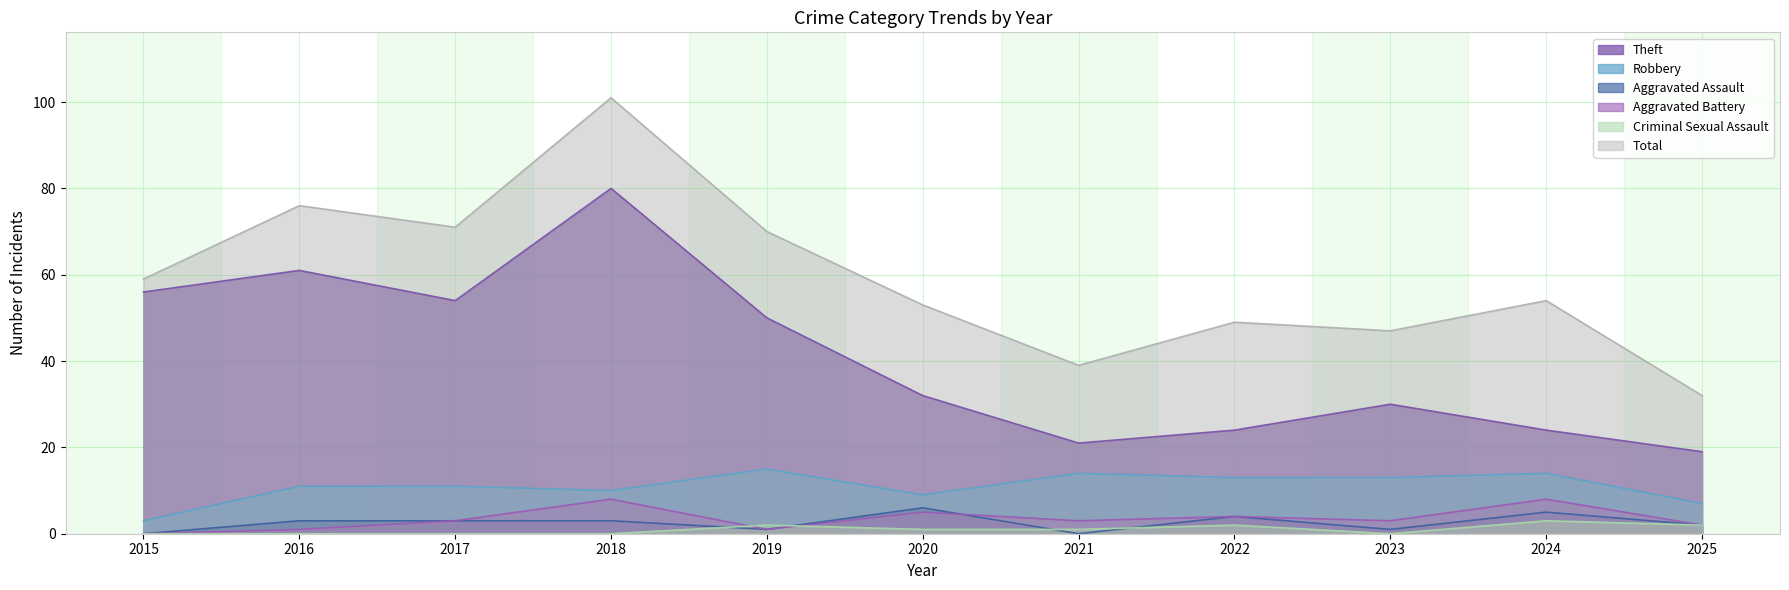

Count the number of categories in the chart.

11